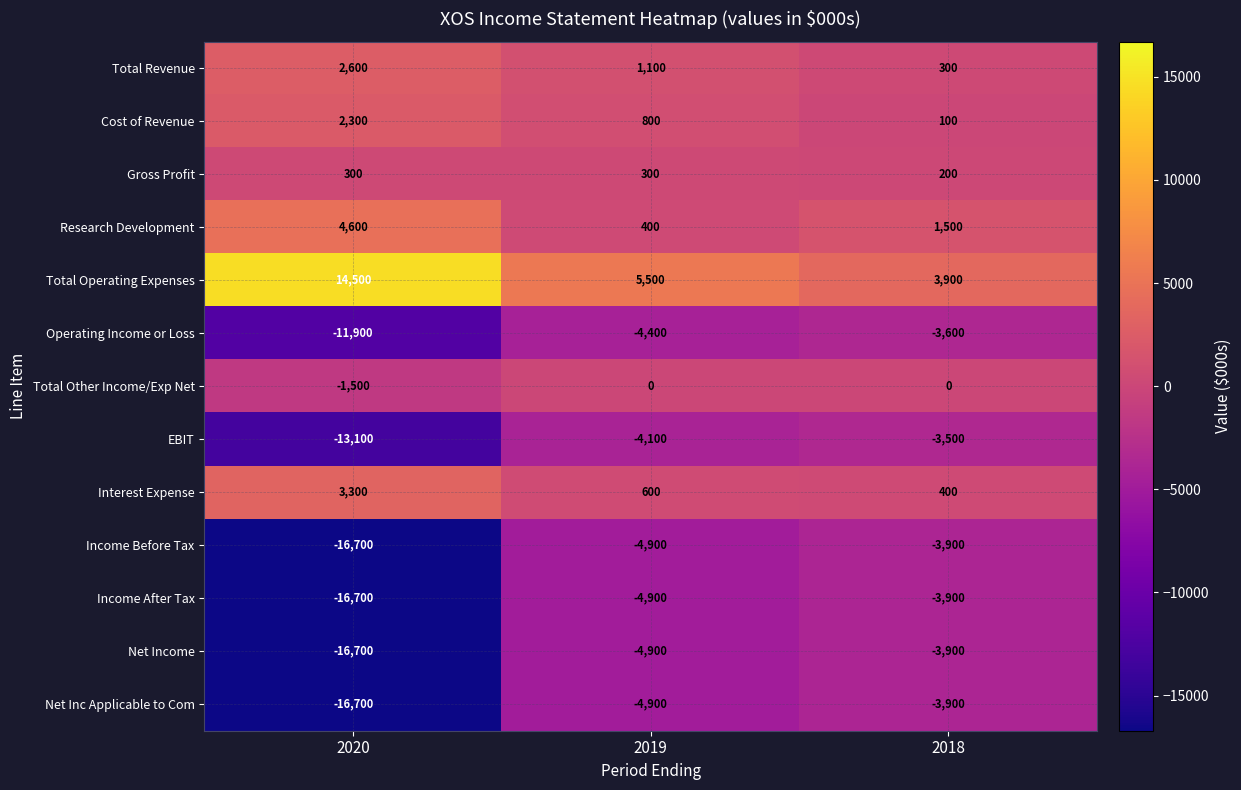

The value of EBIT at 2019 is -891. True or false?

False